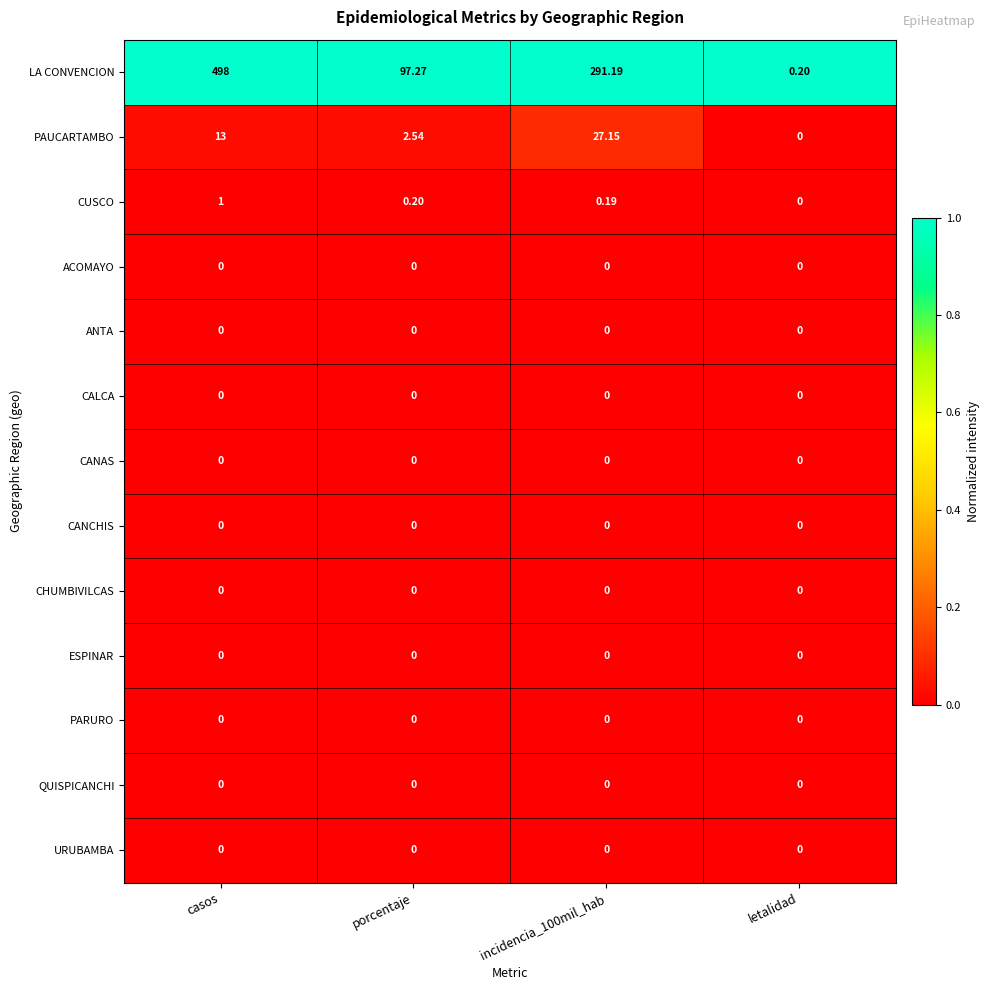

Count the number of categories in the chart.

4